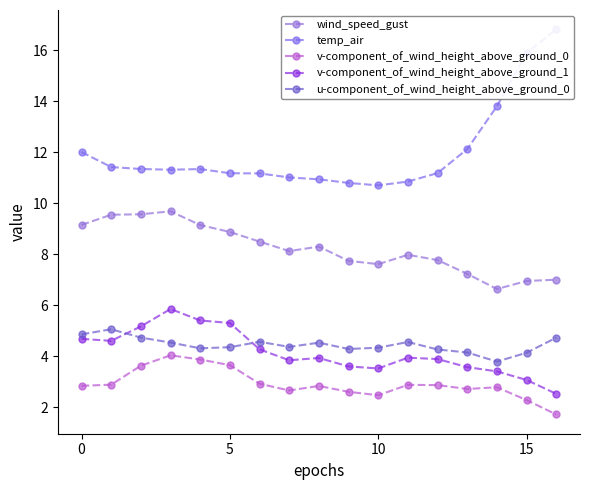

What is the label of the 6th point from the left?

5